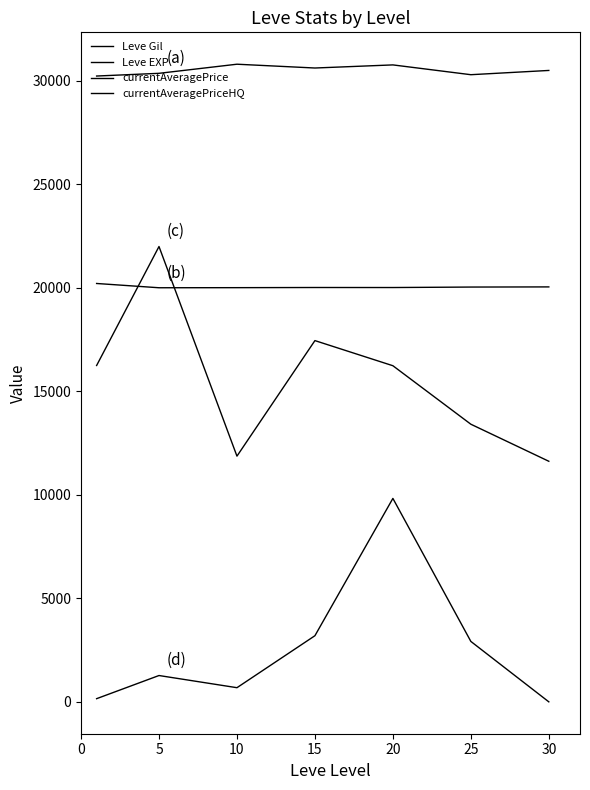

Which series has the largest range (max minus min)?

currentAveragePrice